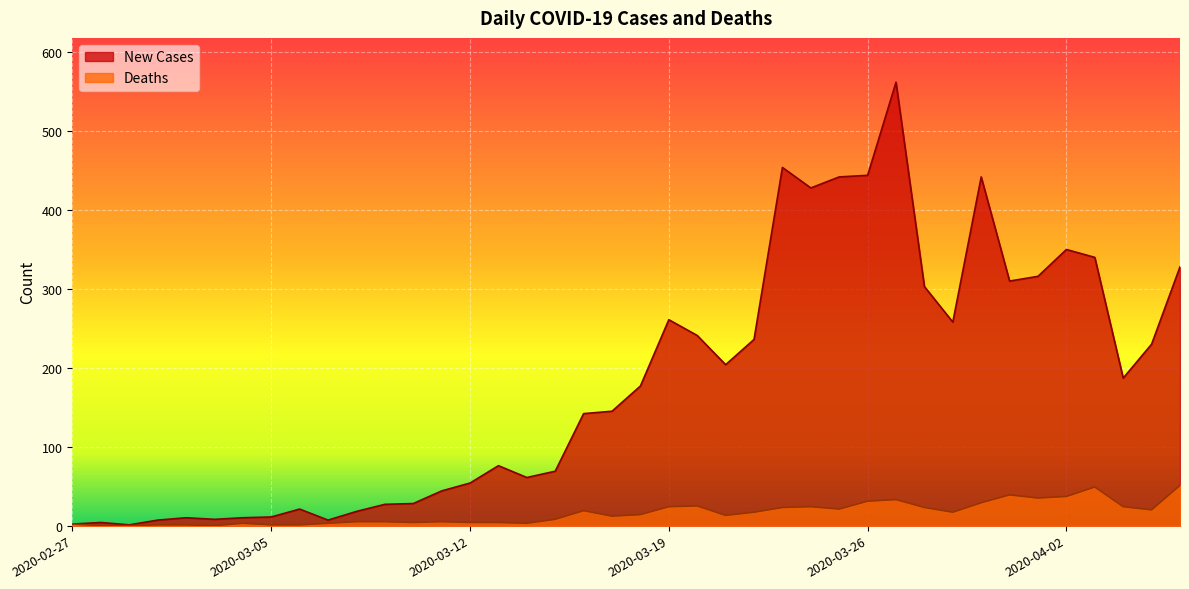

True or false: New Cases has a value of 303 at 2020-03-21.

False